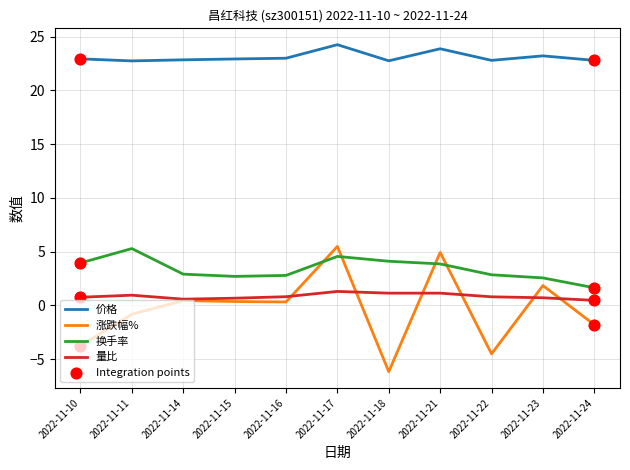

What is the smallest value displayed?

-6.2